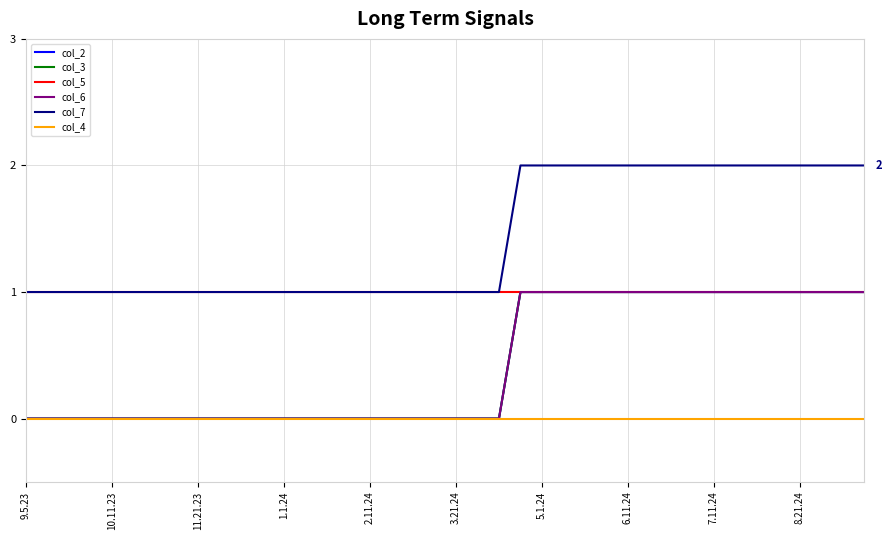

Does the chart display data point markers on the line(s)?

No